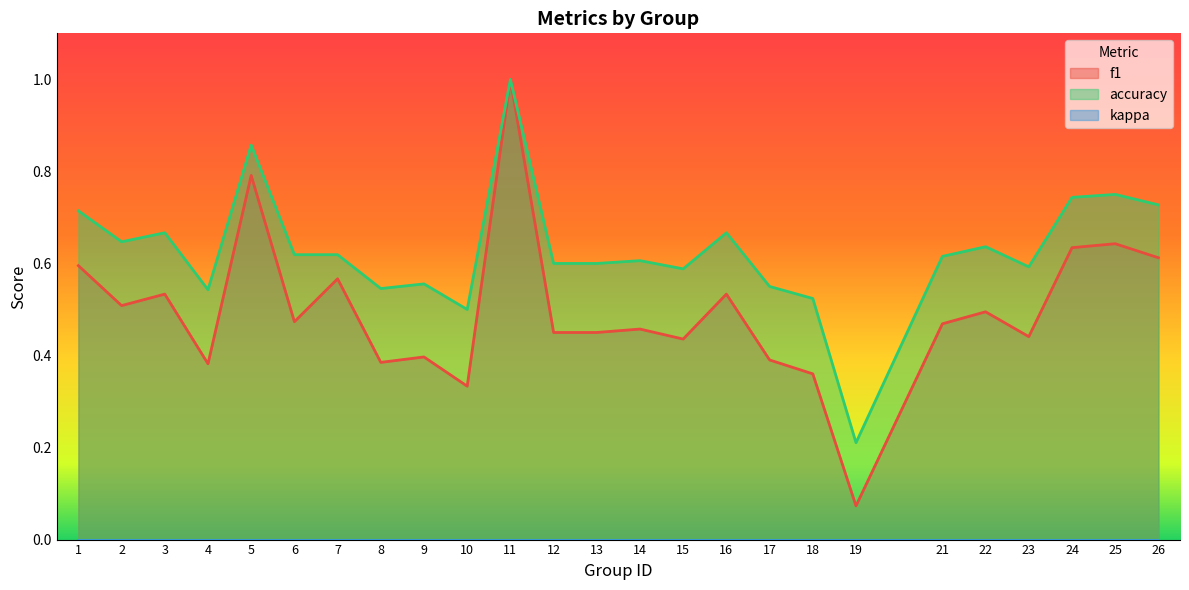

What is the difference between the f1 values at 26 and 11?

0.4